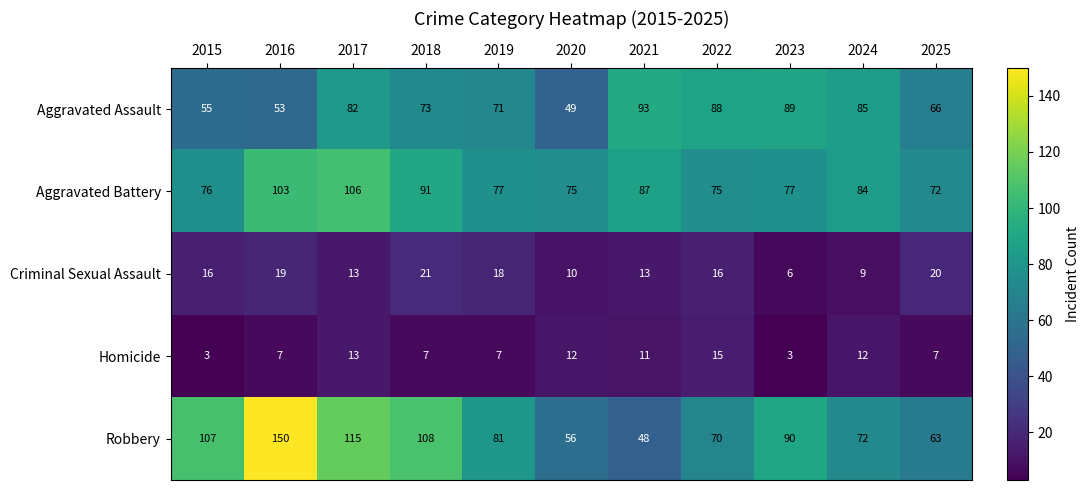

What is the total value across all series at 2025?

228